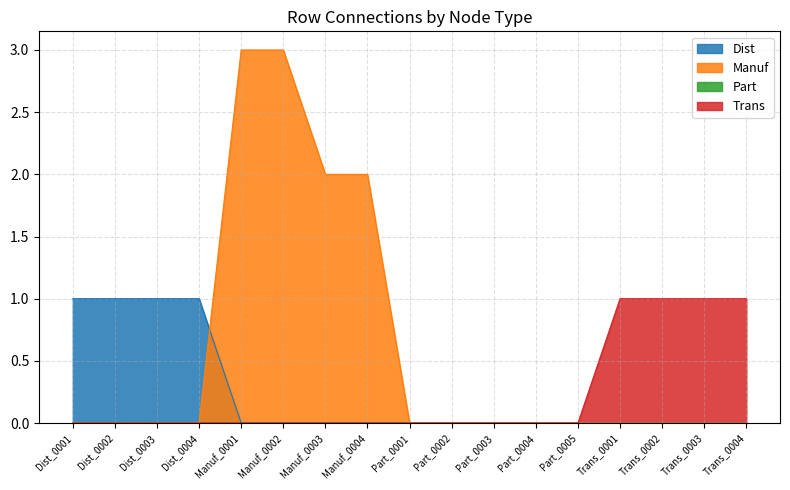

The Dist series shows 0 at Trans_0003. True or false?

True